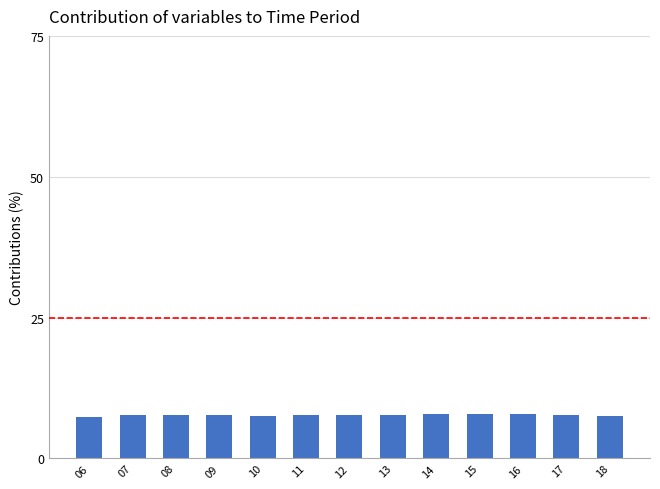

The chart shows a value of 13.5 at 07. True or false?

False